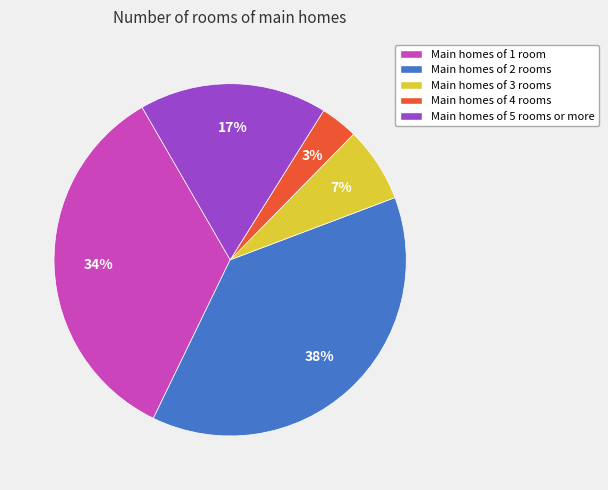

Rank the categories by value from lowest to highest.

Main homes of 4 rooms, Main homes of 3 rooms, Main homes of 5 rooms or more, Main homes of 1 room, Main homes of 2 rooms